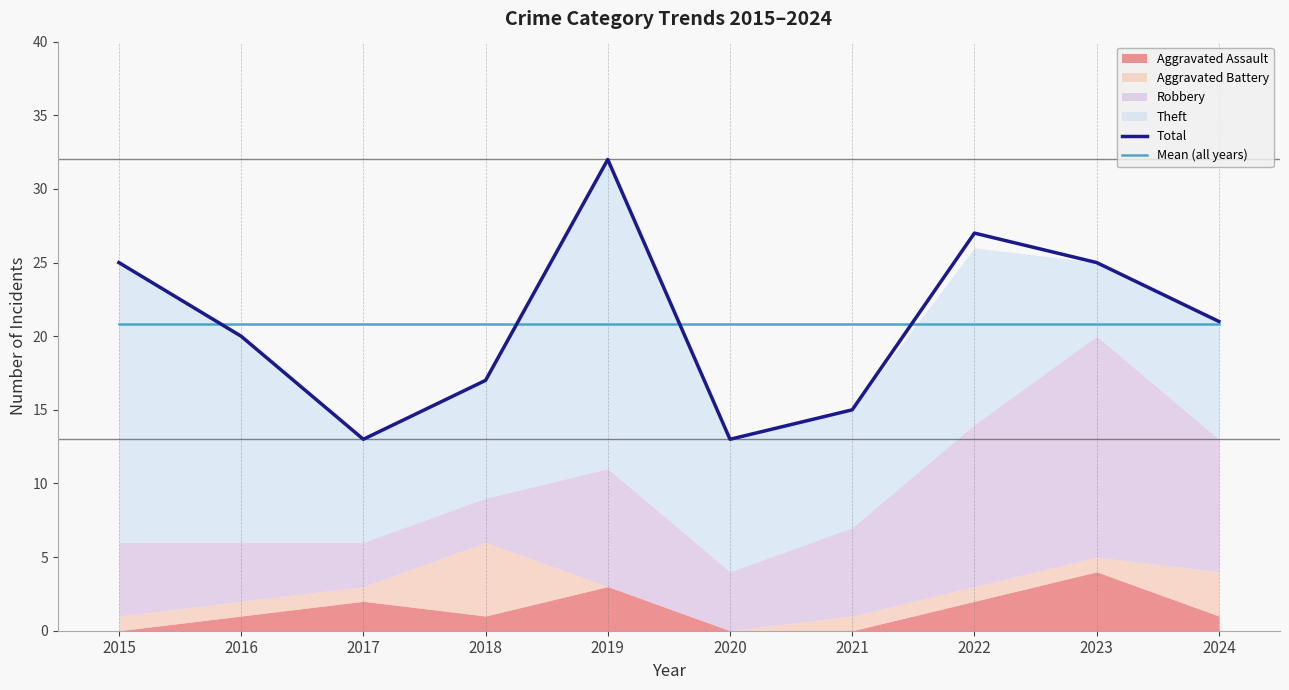

How many lines are shown in the chart?

2